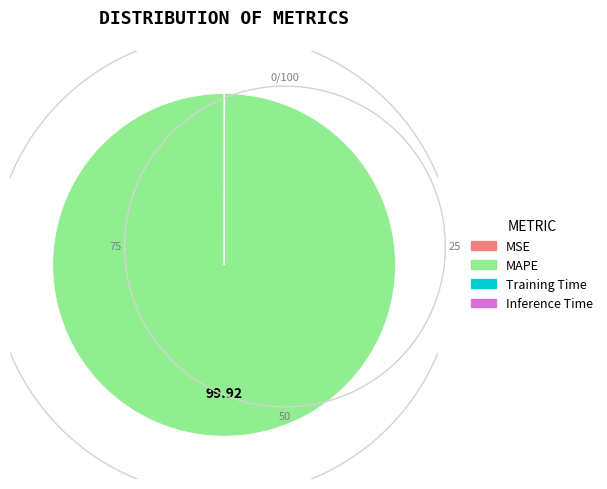

How many segments does this pie chart have?

4